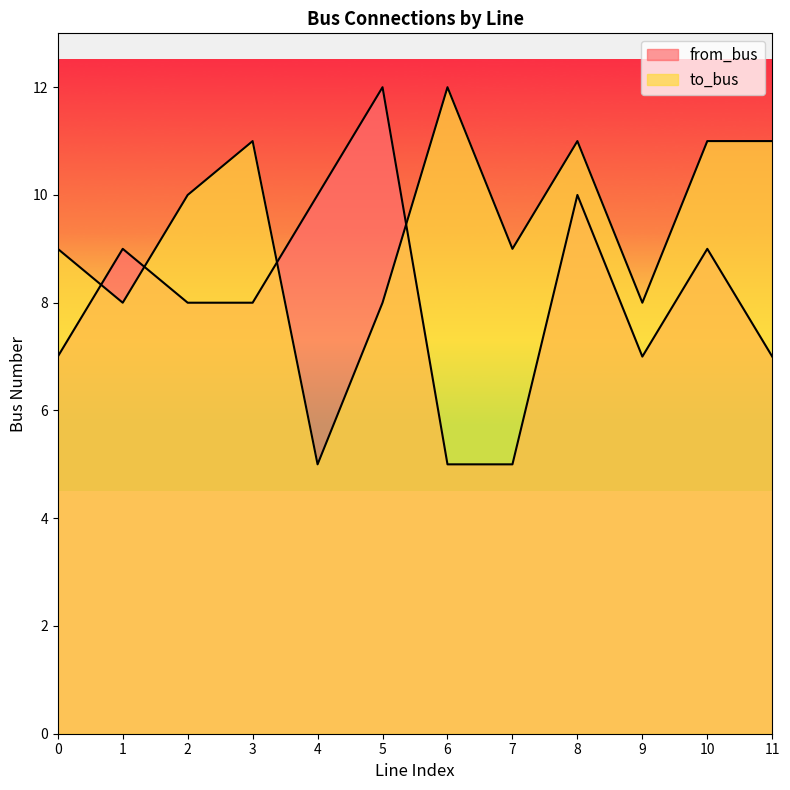

Between 2 and 0, which is larger?

2